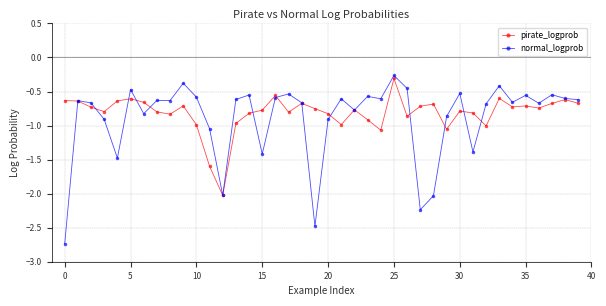

True or false: normal_logprob and pirate_logprob intersect in this chart.

True